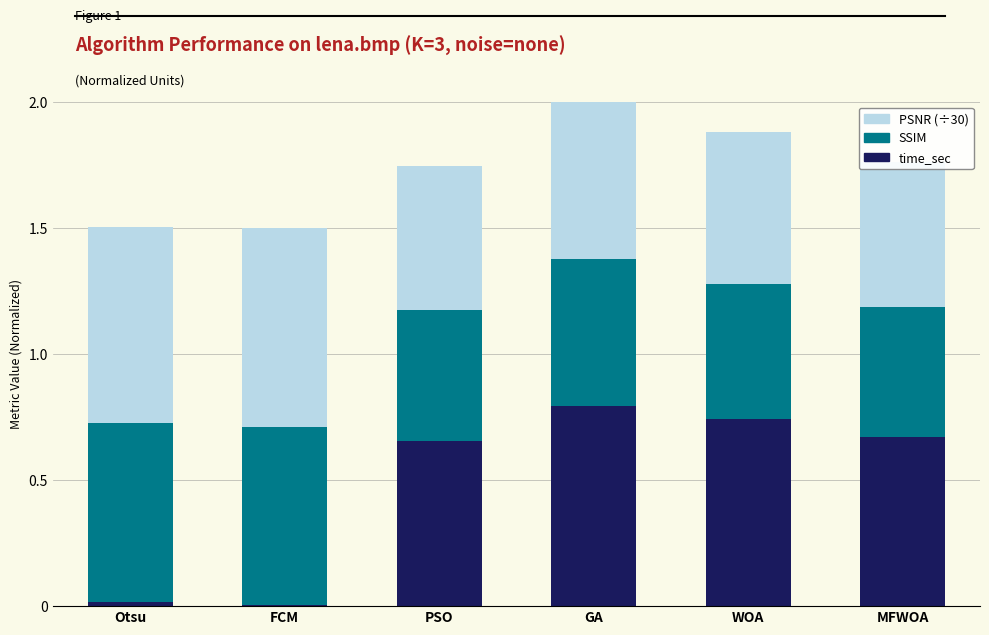

How many PSNR (÷30) values are between 0 and 1?

6